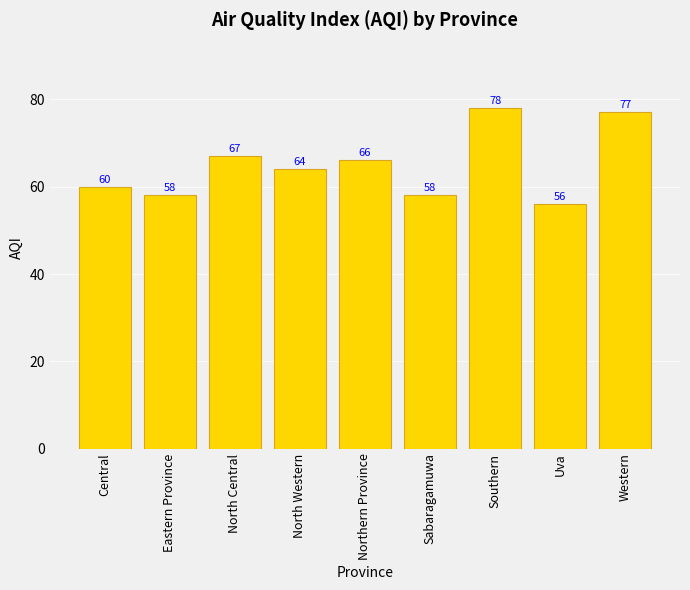

The chart shows a value of 77 at Western. True or false?

True